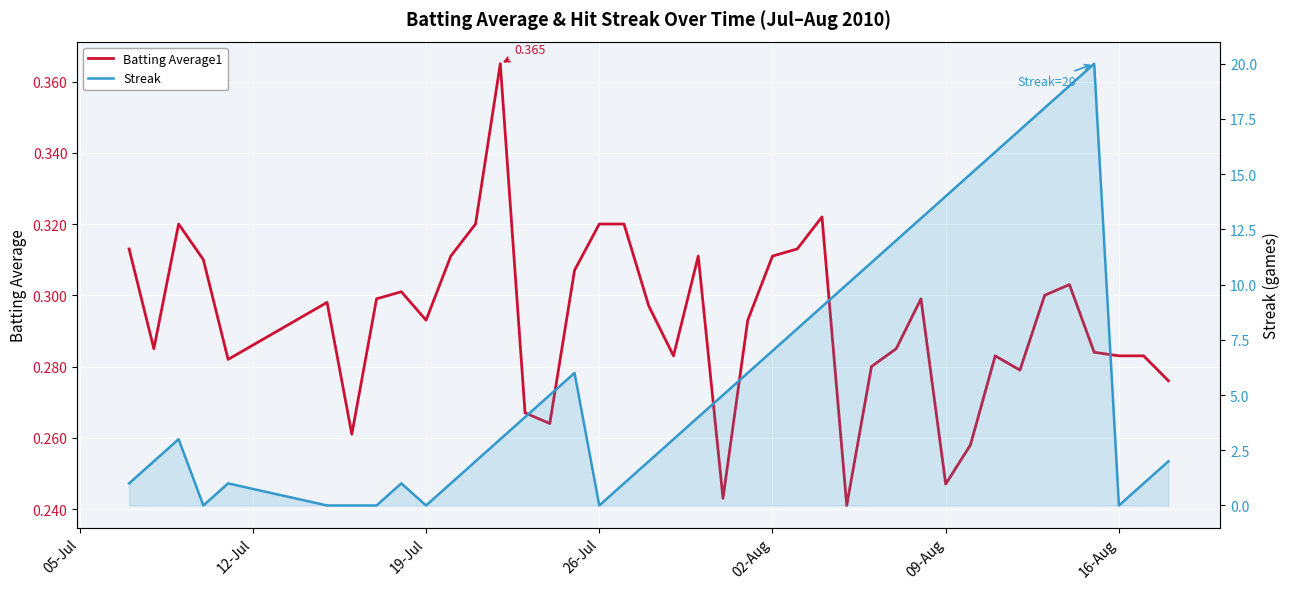

What is the difference between the highest and lowest values at 12-Jul?

1.7